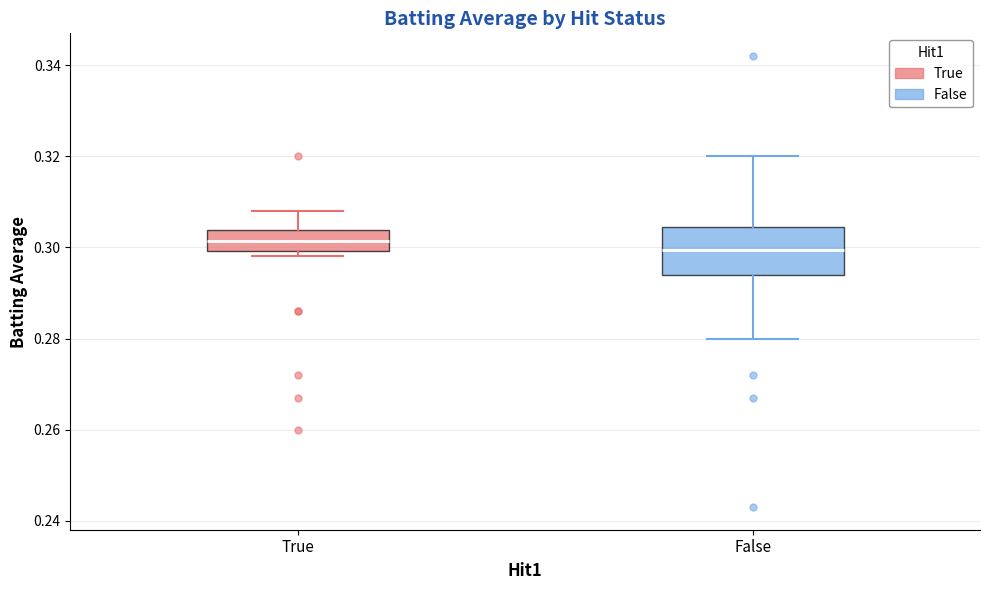

Reading left to right, read every box against the y-axis: the position of its median line, the range the box covers, and the ends of its whiskers. The values are not printed on the chart, so give them approximately, as read against the axis.

True: median 0.302, box 0.300 to 0.304, whiskers 0.298 to 0.308
False: median 0.300, box 0.294 to 0.304, whiskers 0.280 to 0.320